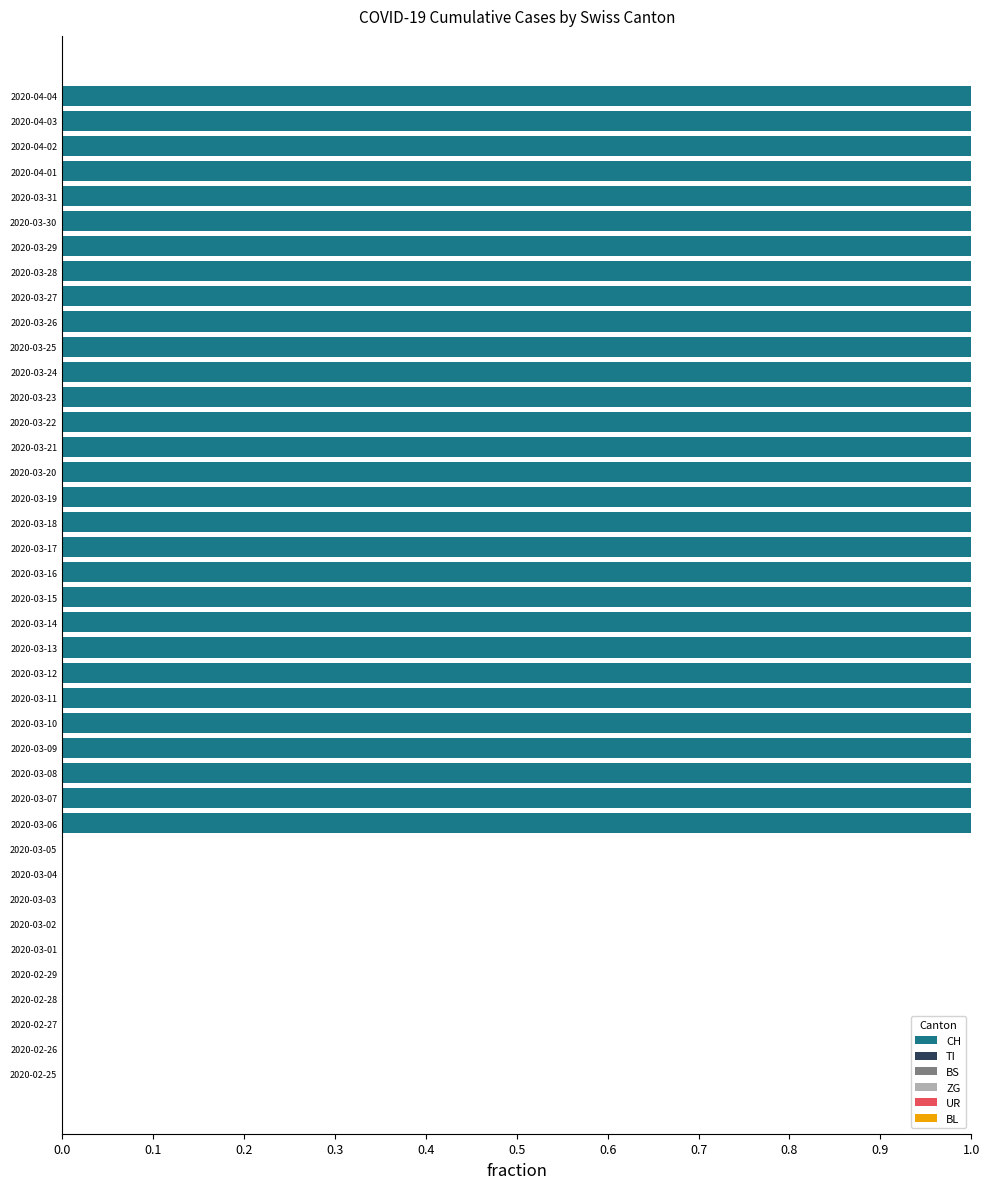

The CH series shows 1.0 at 2020-03-20. True or false?

True